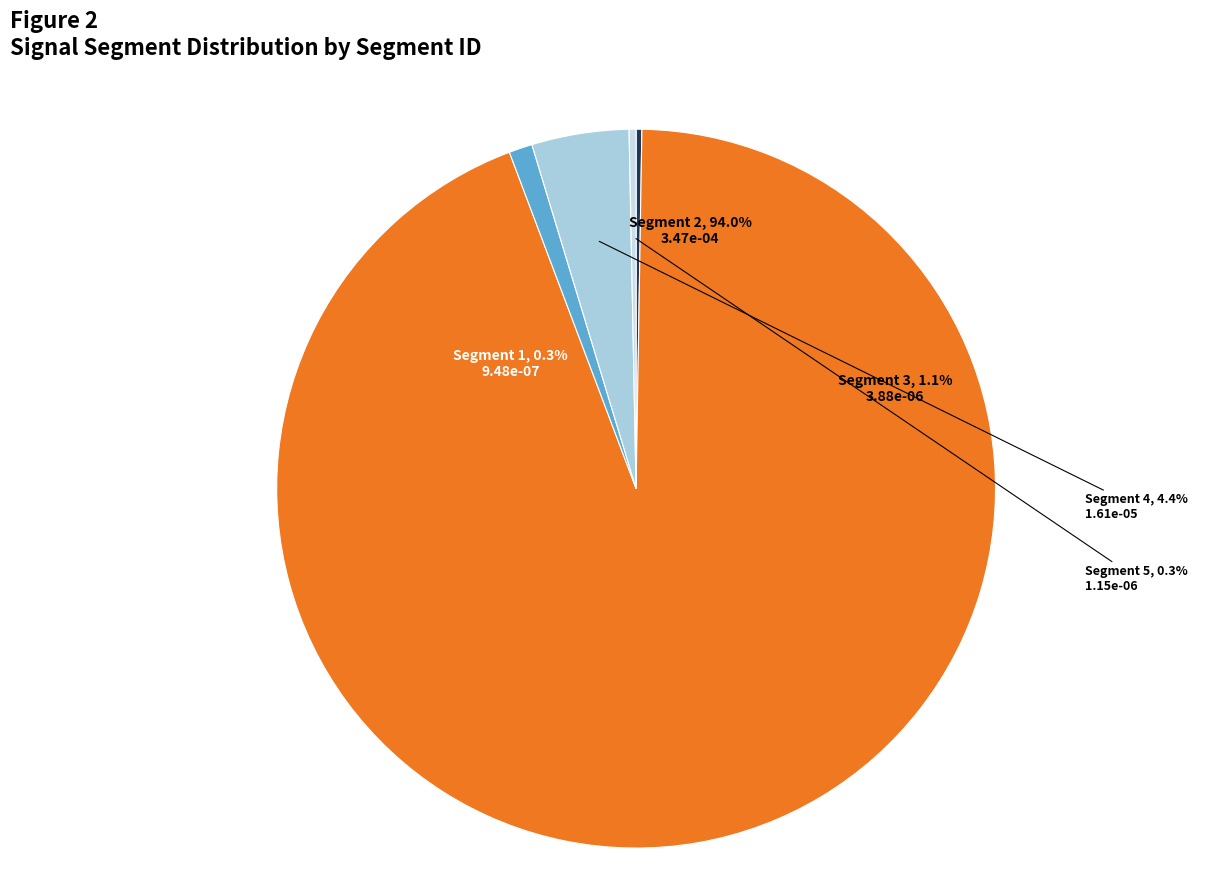

Between signal segment 4 and signal segment 2, which is larger?

signal segment 2